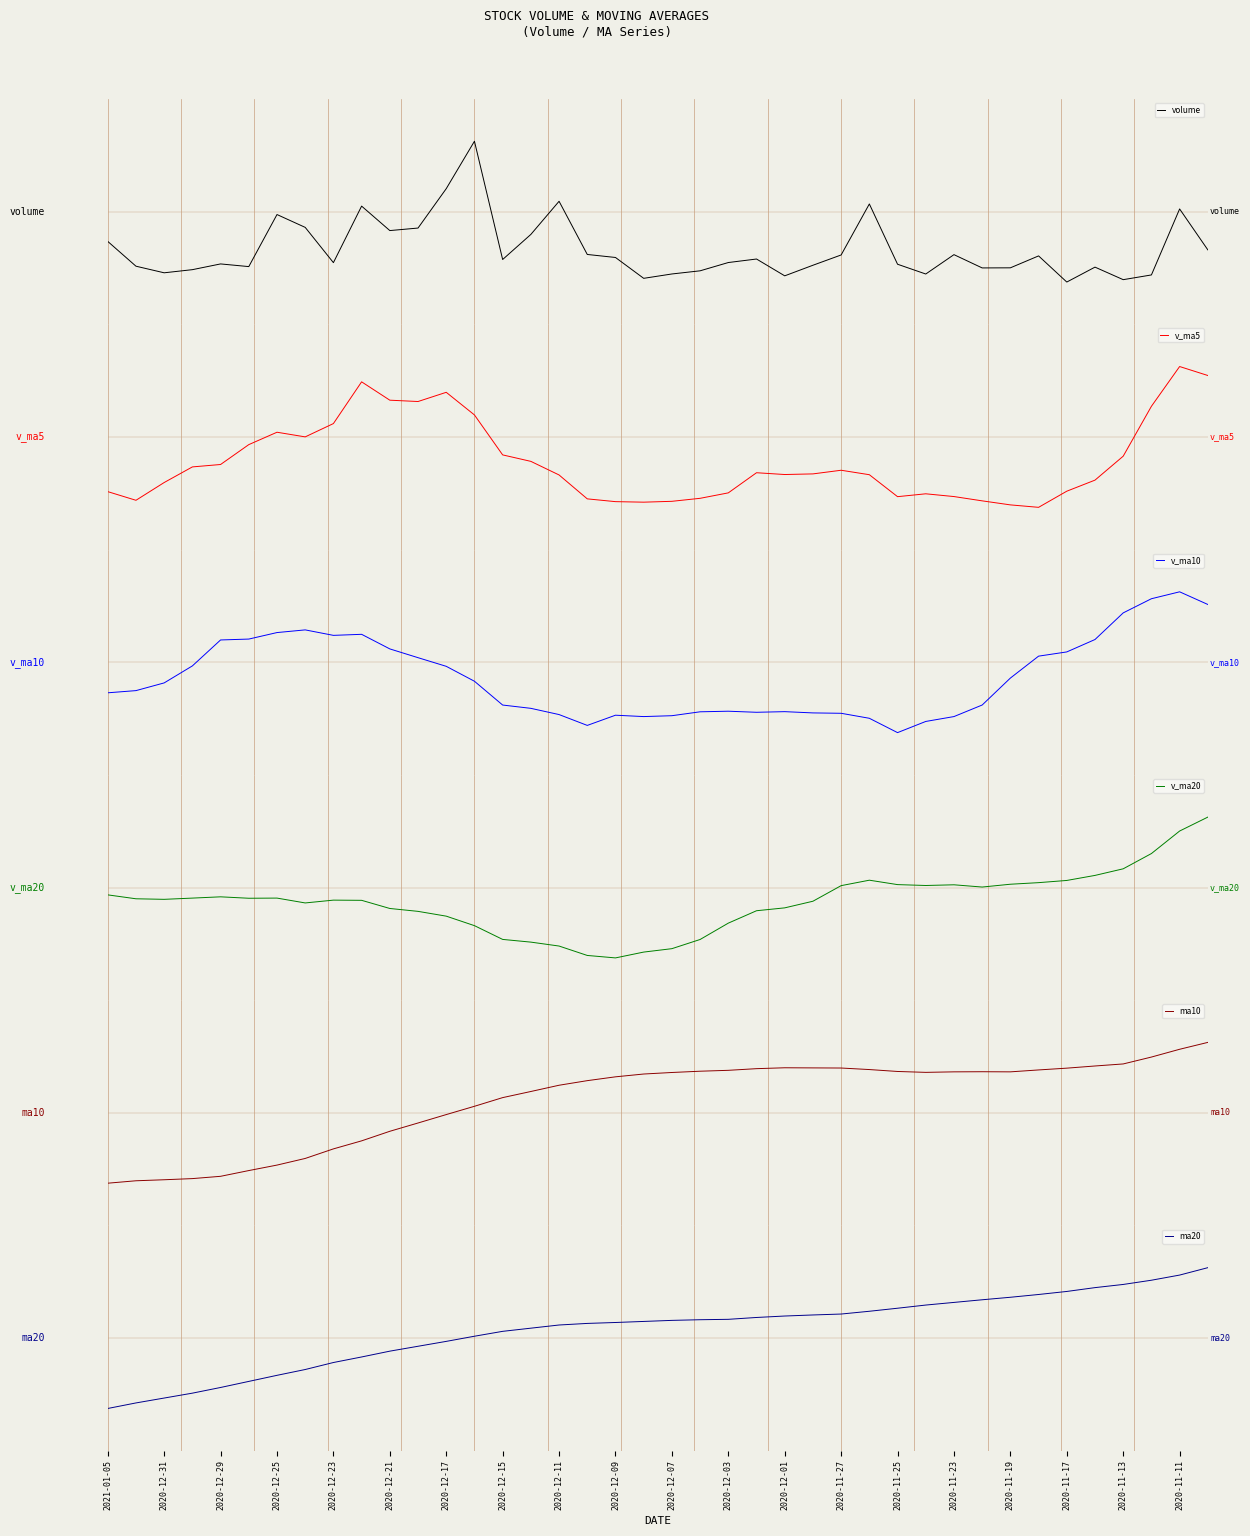

Which series has the largest total across all categories?

ma10